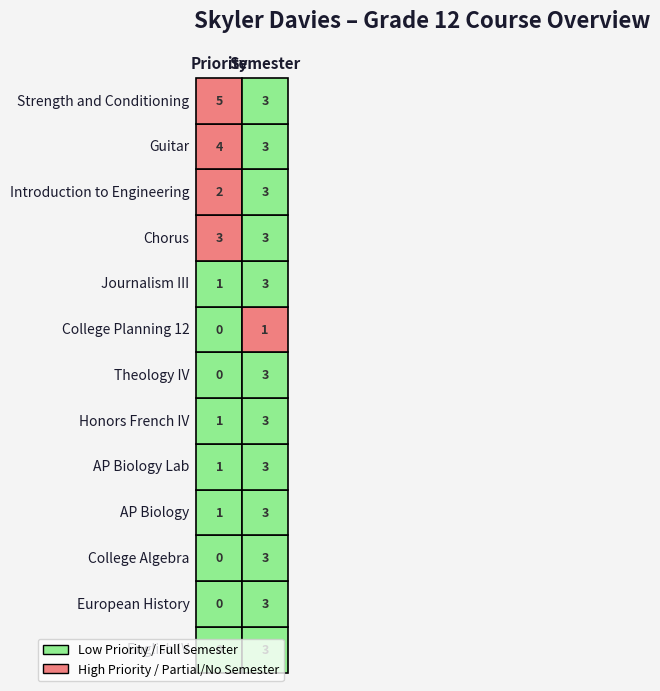

What is the sum of all Theology IV values?

3